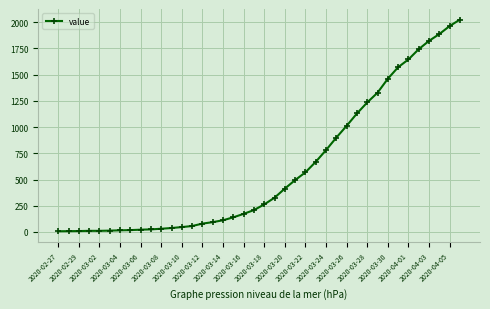

What is the difference between the second highest and second lowest values?

1955